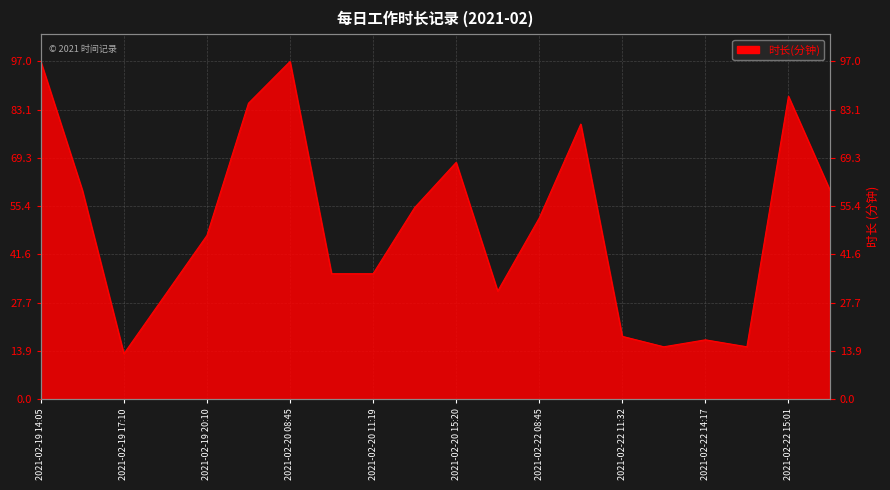

What is the difference between the values at 2021-02-20 11:19 and 2021-02-20 08:45?

61